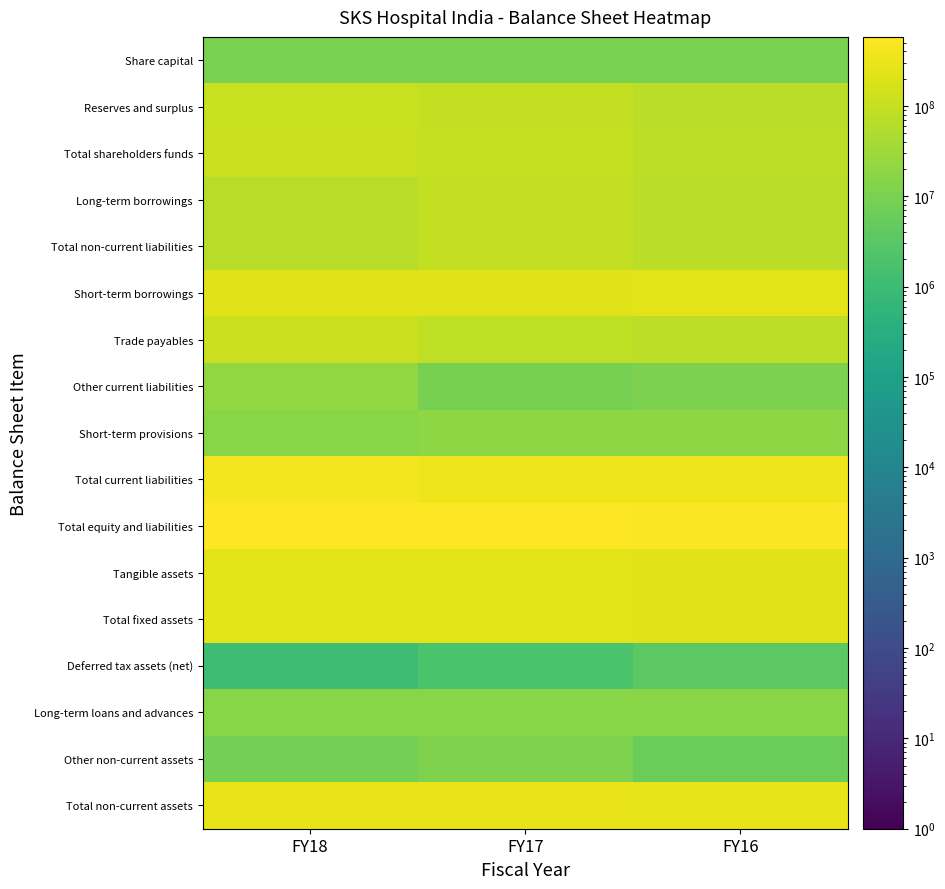

At which category is the sum across all series the highest?

FY18